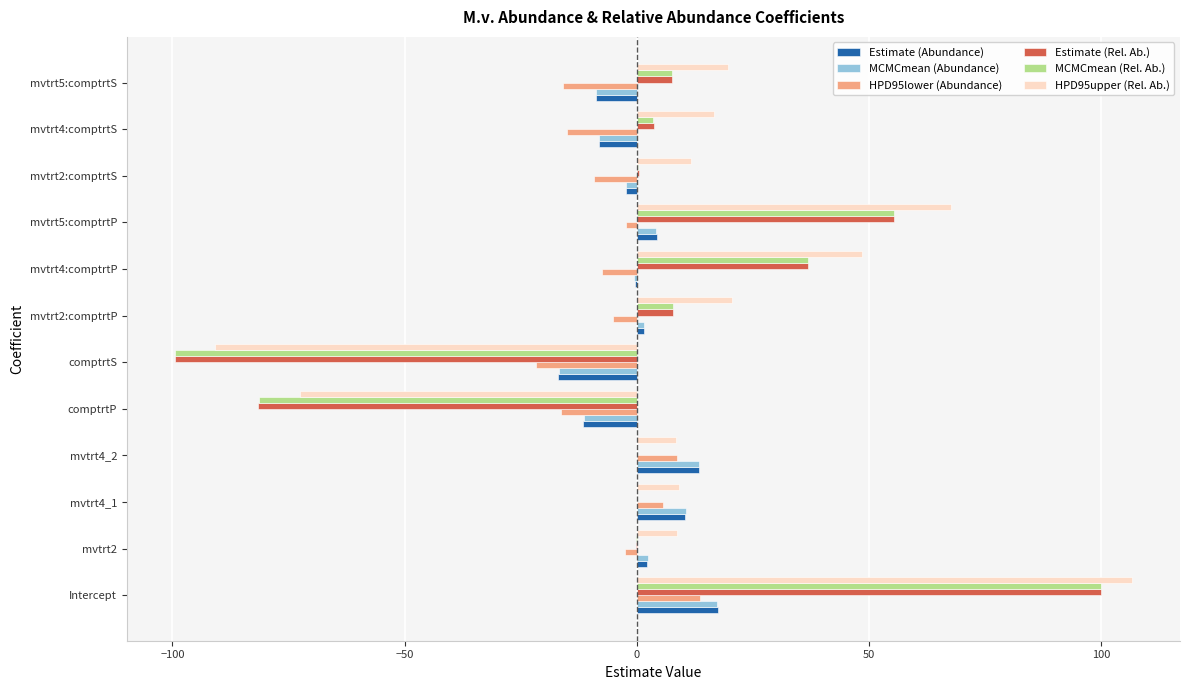

Which series has the largest total across all categories?

HPD95upper (Rel. Ab.)